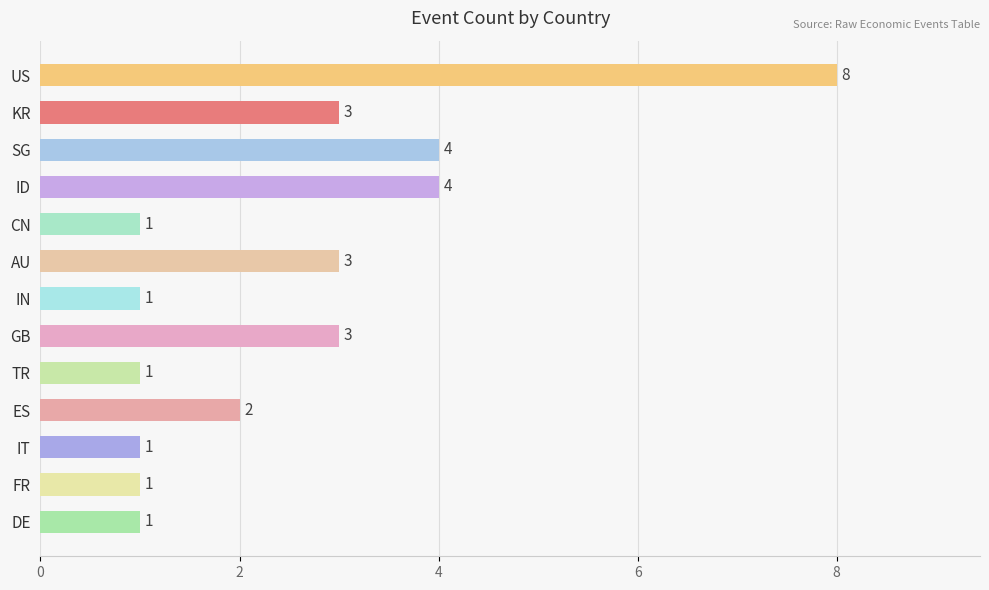

Are the bars grouped side by side (vs. stacked)?

No